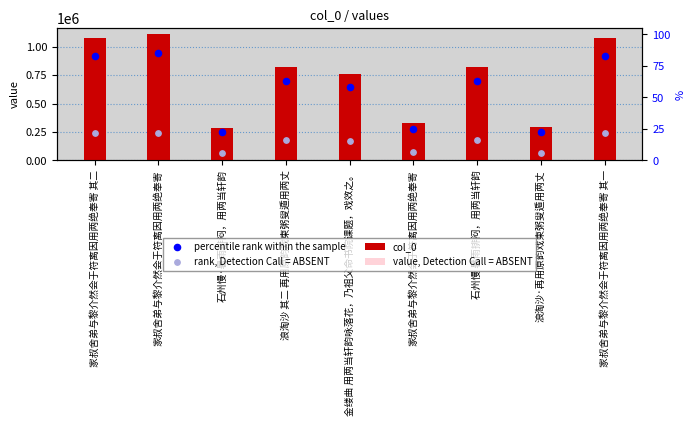

What are all the series names shown in the legend?

col_0, value, Detection Call = ABSENT, percentile rank within the sample, rank, Detection Call = ABSENT